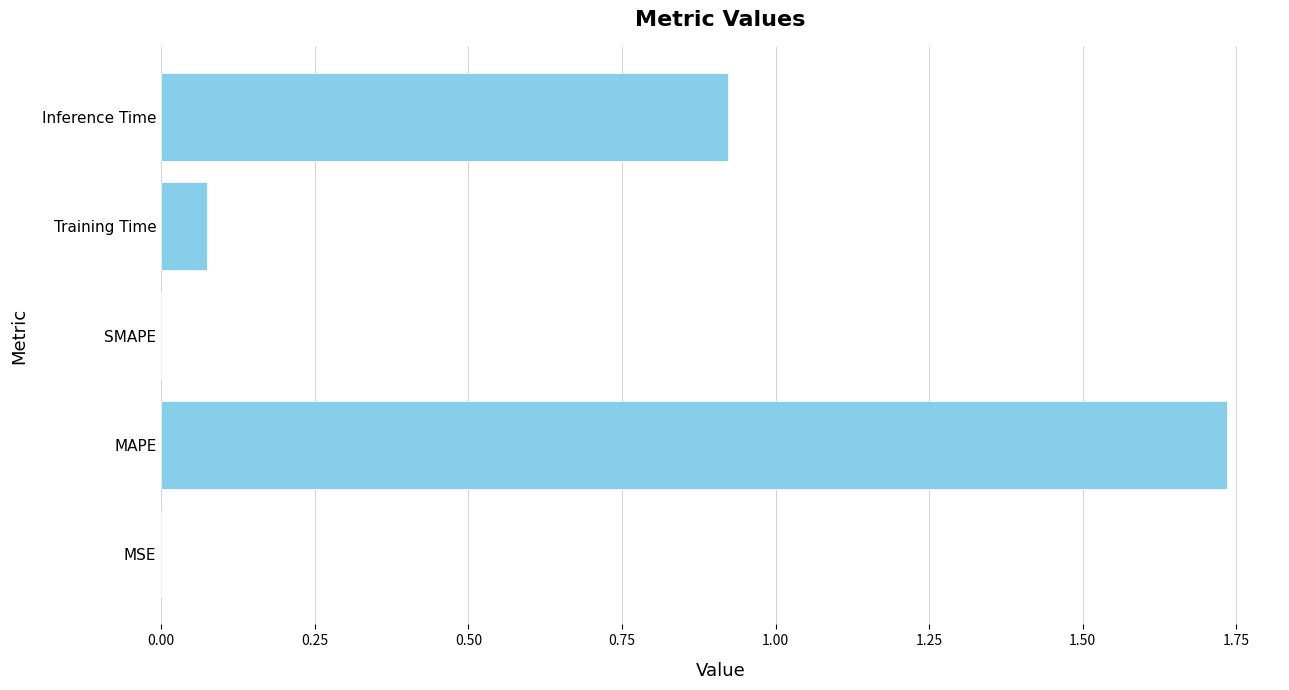

Which label corresponds to the largest value in the chart?

MAPE